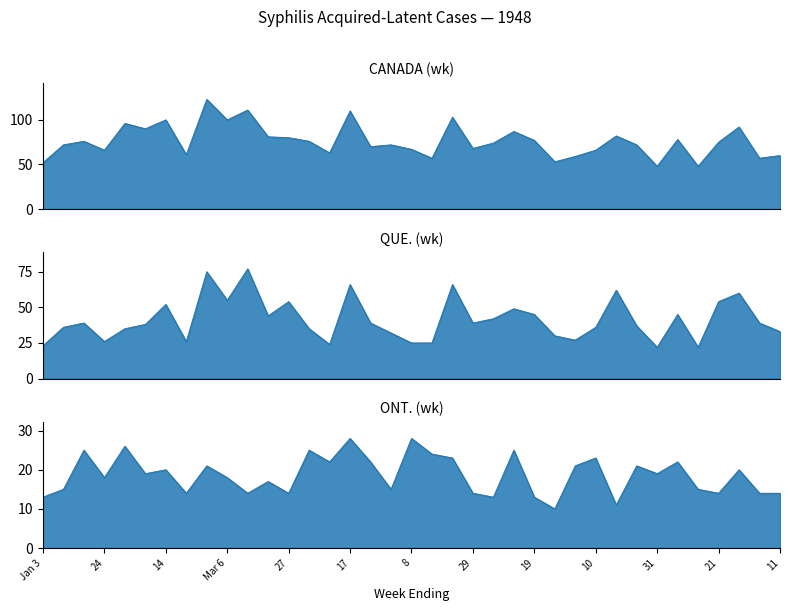

Rank the series by their average value, from lowest to highest.

ONT. (wk), QUE. (wk), CANADA (wk)